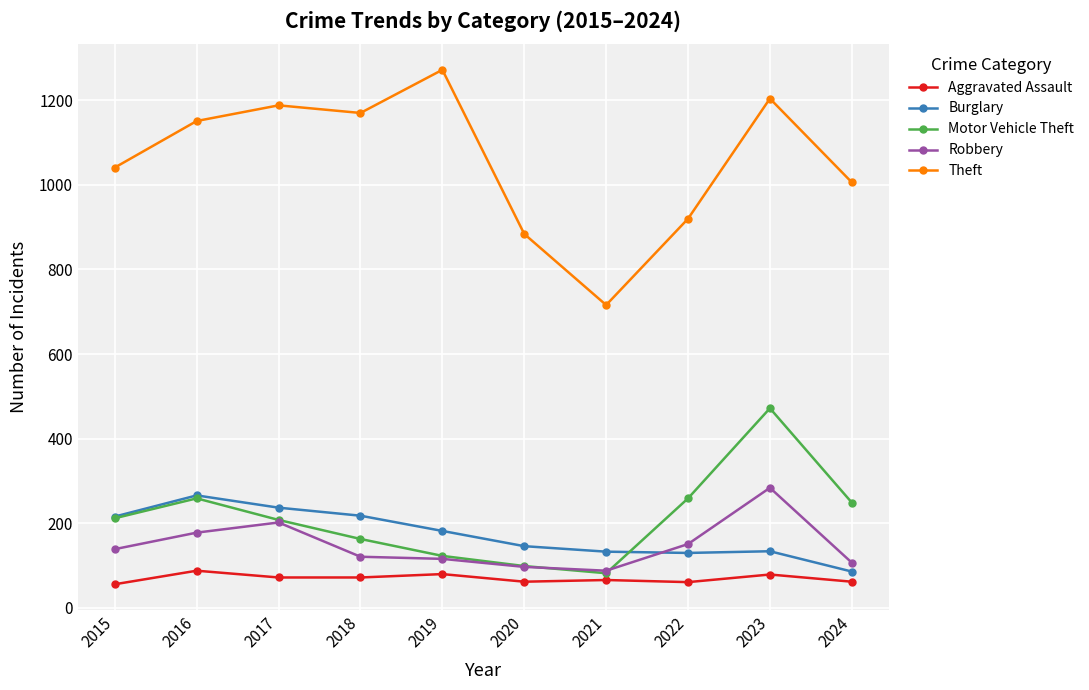

What is the minimum value for Burglary?

86